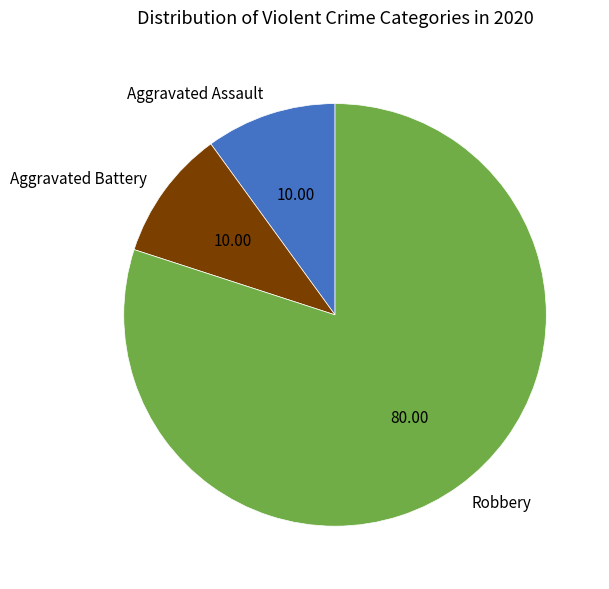

Count the number of slices in the pie.

3